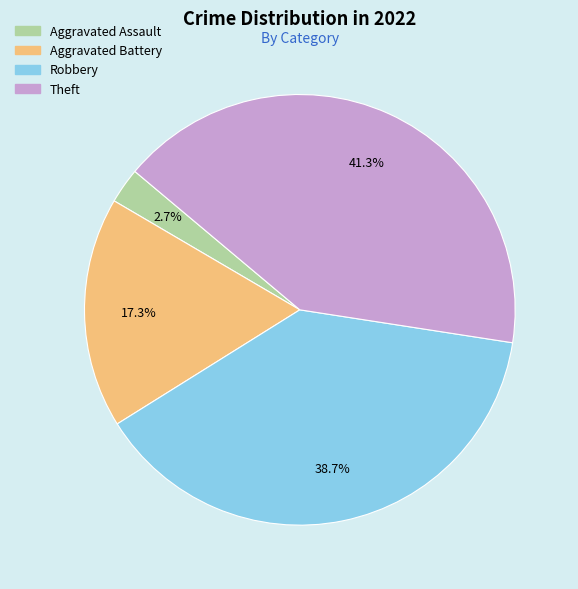

What is the ratio of the value at Robbery to the value at Aggravated Battery?

2.2